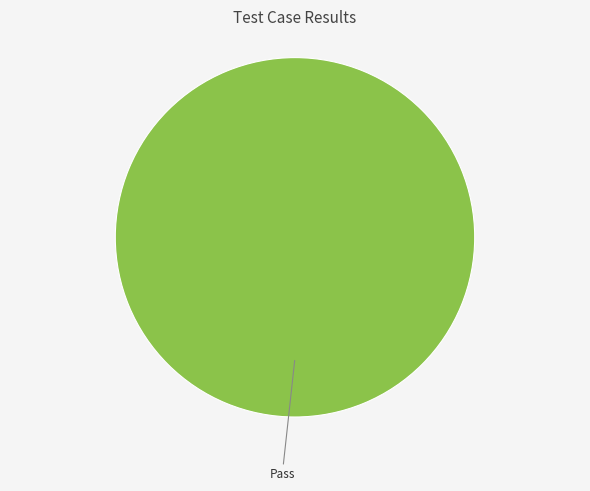

Rank the categories by value from highest to lowest.

Pass